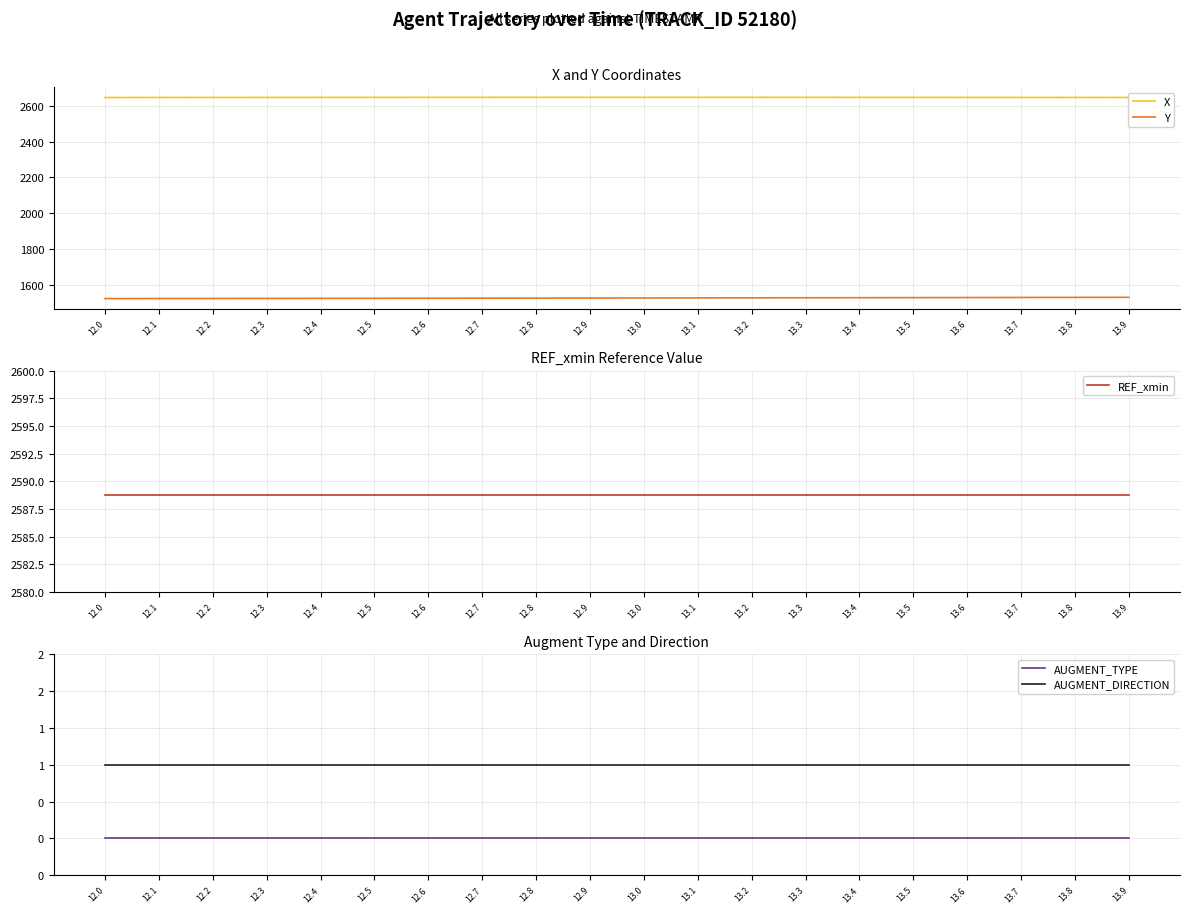

Reading left to right, transcribe all the data shown in this chart.

X: 12.0=2647.3	12.1=2647.5	12.2=2647.7	12.3=2647.9	12.4=2648.0	12.5=2648.1	12.6=2648.2	12.7=2648.2	12.8=2648.3	12.9=2648.3	13.0=2648.3	13.1=2648.3	13.2=2648.2	13.3=2648.2	13.4=2648.1	13.5=2648.0	13.6=2647.9	13.7=2647.8	13.8=2647.7	13.9=2647.5
Y: 12.0=1521.9	12.1=1522.2	12.2=1522.5	12.3=1522.8	12.4=1523.1	12.5=1523.5	12.6=1523.8	12.7=1524.2	12.8=1524.5	12.9=1524.9	13.0=1525.3	13.1=1525.7	13.2=1526.1	13.3=1526.5	13.4=1526.9	13.5=1527.3	13.6=1527.7	13.7=1528.1	13.8=1528.5	13.9=1529.0
REF_xmin: 12.0=2588.8	12.1=2588.8	12.2=2588.8	12.3=2588.8	12.4=2588.8	12.5=2588.8	12.6=2588.8	12.7=2588.8	12.8=2588.8	12.9=2588.8	13.0=2588.8	13.1=2588.8	13.2=2588.8	13.3=2588.8	13.4=2588.8	13.5=2588.8	13.6=2588.8	13.7=2588.8	13.8=2588.8	13.9=2588.8
AUGMENT_TYPE: 12.0=0.0	12.1=0.0	12.2=0.0	12.3=0.0	12.4=0.0	12.5=0.0	12.6=0.0	12.7=0.0	12.8=0.0	12.9=0.0	13.0=0.0	13.1=0.0	13.2=0.0	13.3=0.0	13.4=0.0	13.5=0.0	13.6=0.0	13.7=0.0	13.8=0.0	13.9=0.0
AUGMENT_DIRECTION: 12.0=1.0	12.1=1.0	12.2=1.0	12.3=1.0	12.4=1.0	12.5=1.0	12.6=1.0	12.7=1.0	12.8=1.0	12.9=1.0	13.0=1.0	13.1=1.0	13.2=1.0	13.3=1.0	13.4=1.0	13.5=1.0	13.6=1.0	13.7=1.0	13.8=1.0	13.9=1.0